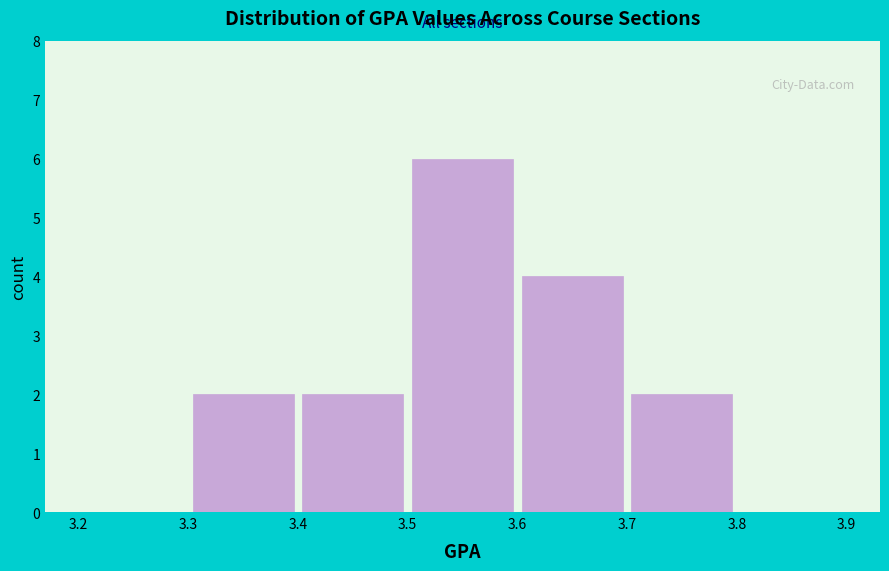

Over which range of the x-axis is the bar tallest?

3.5 to 3.6